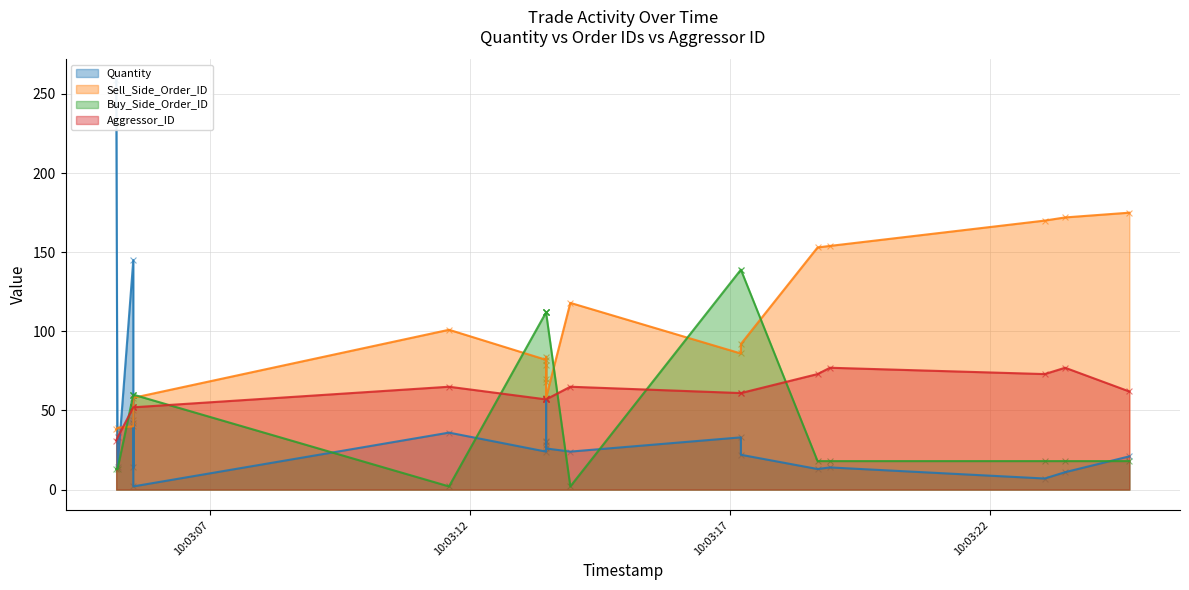

At how many categories does at least one series exceed 122?

9